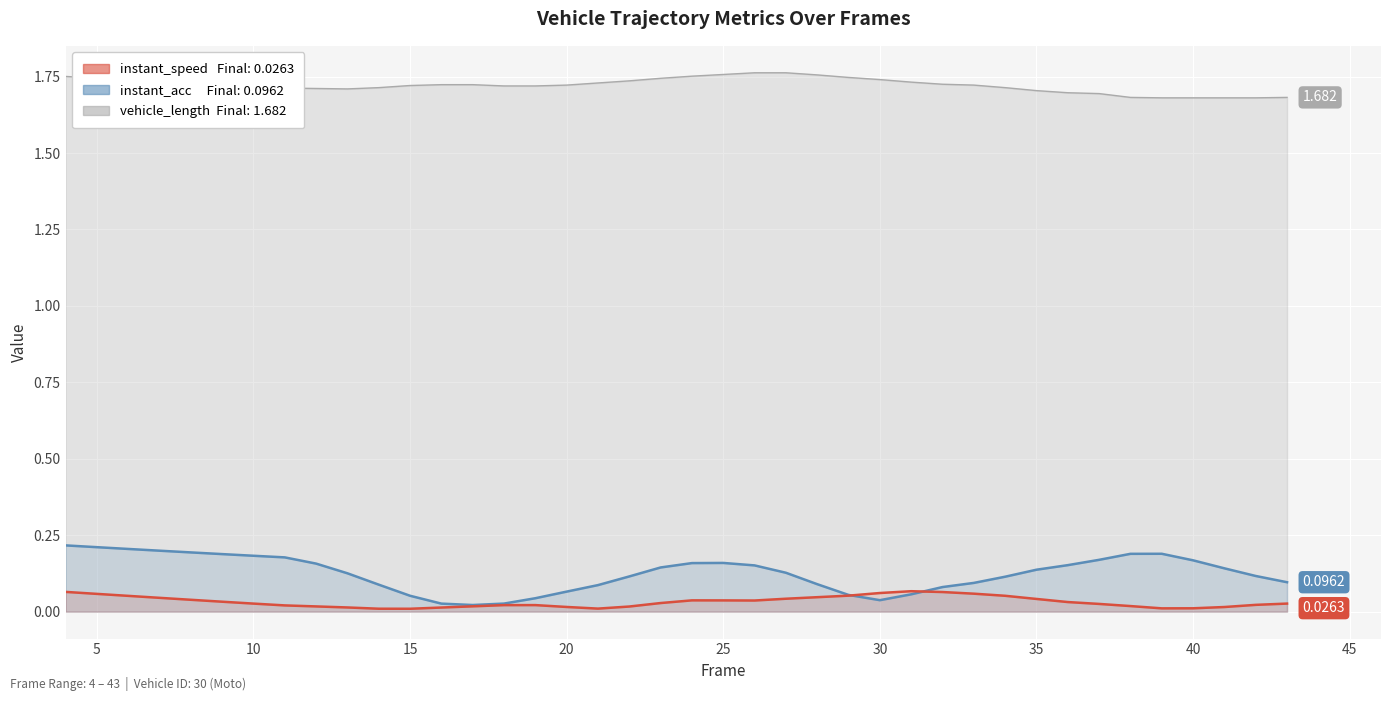

Is it true that instant_speed equals 0.1 at 30?

False